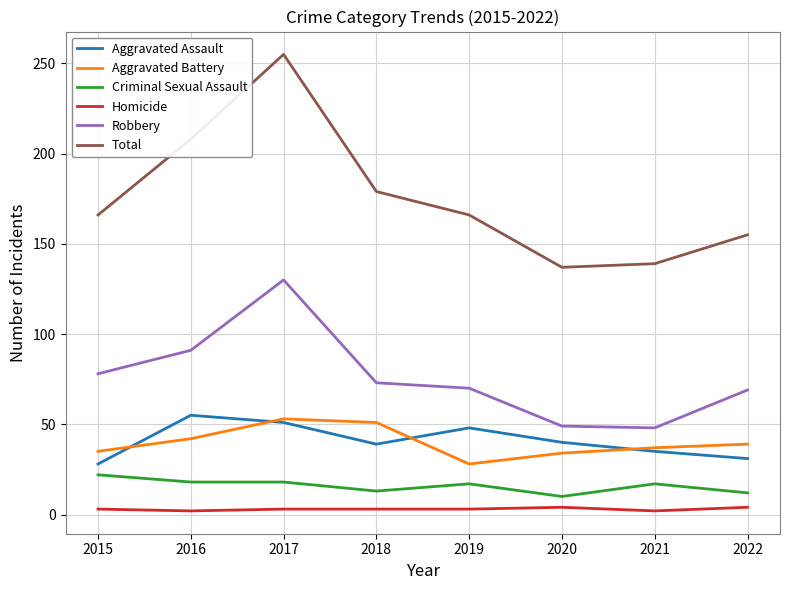

Does the chart have visible grid lines?

Yes